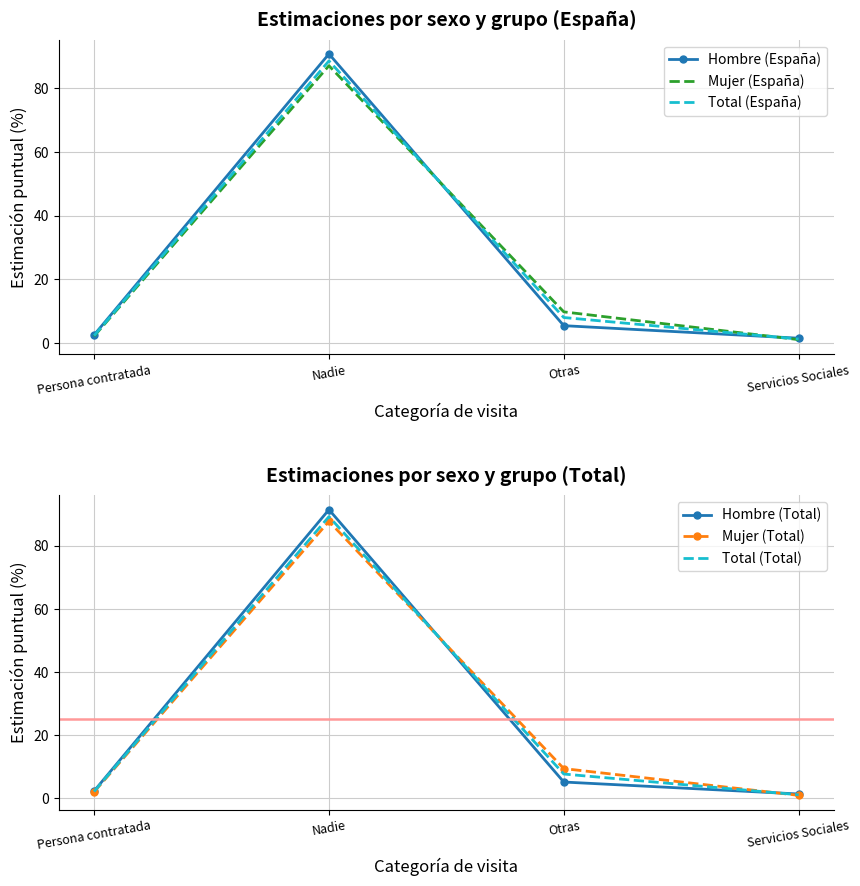

Is this an area chart (filled region under the line)?

No